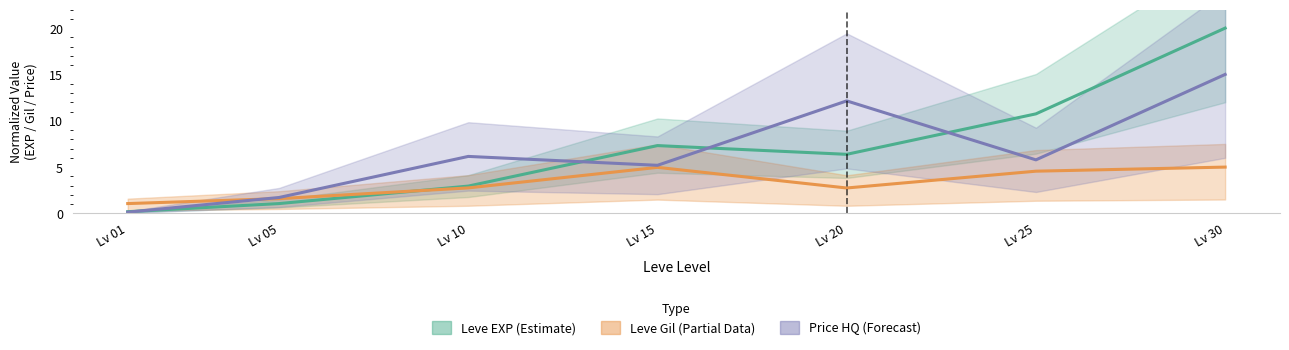

How many interior local peaks does the Price HQ (Forecast) series have?

2